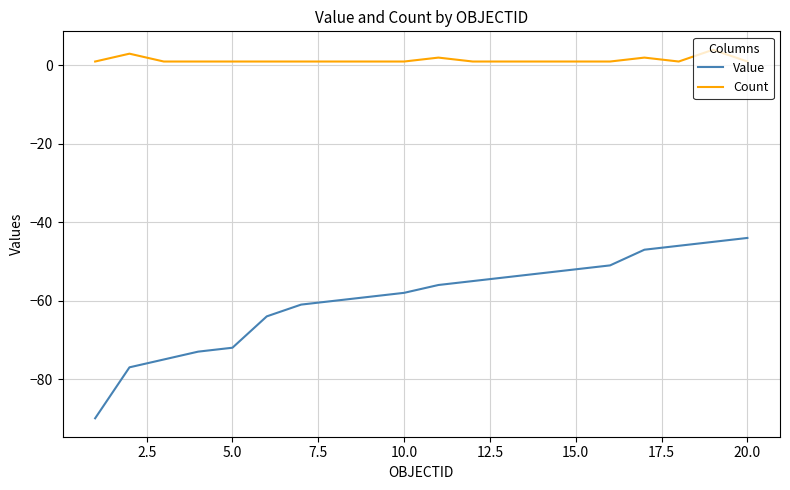

True or false: Count has more than 0 interior local peaks.

True